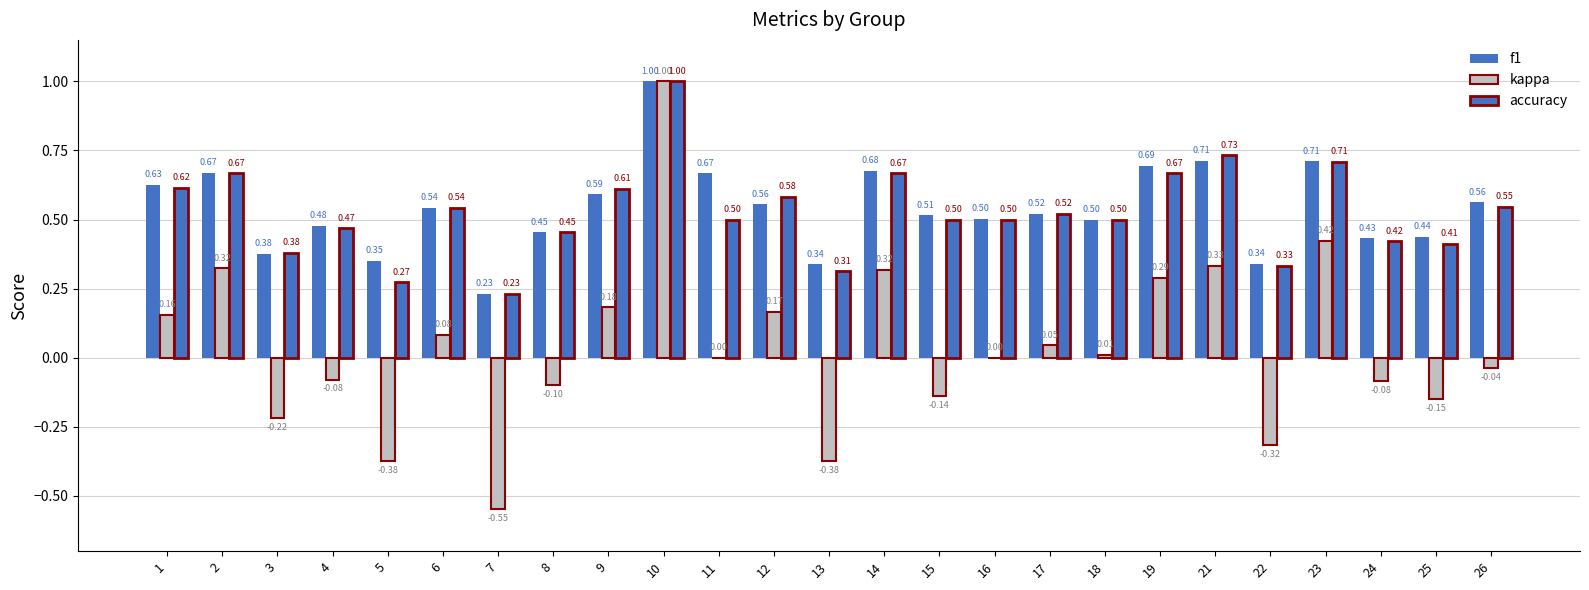

How many accuracy values are between 0 and 1?

25